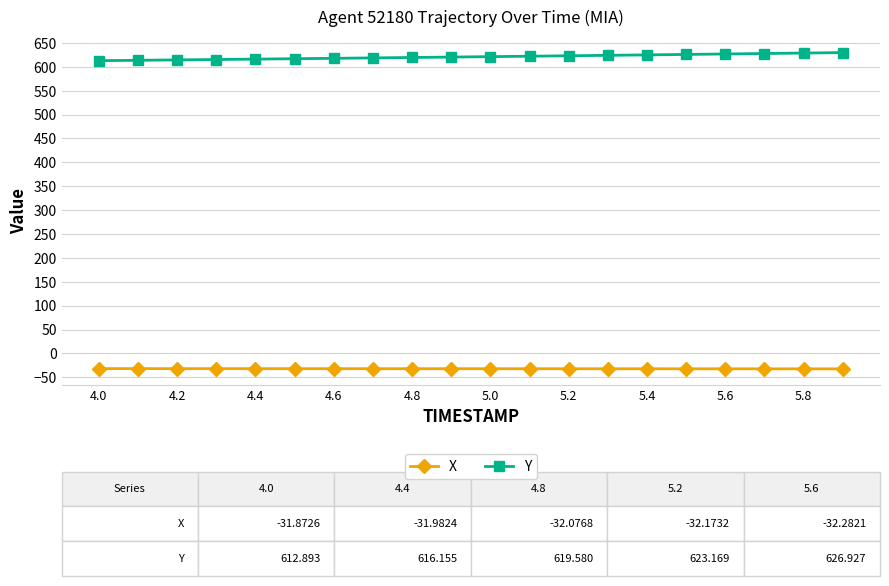

What is the maximum value for Y?

629.9